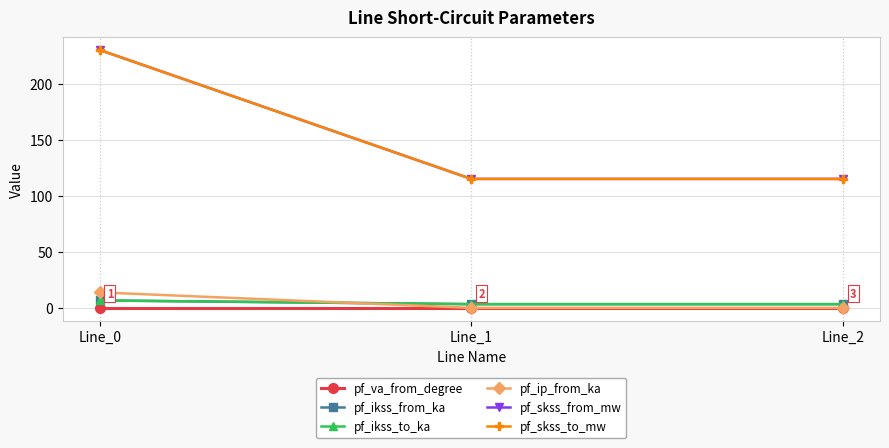

Is this an area chart (filled region under the line)?

No